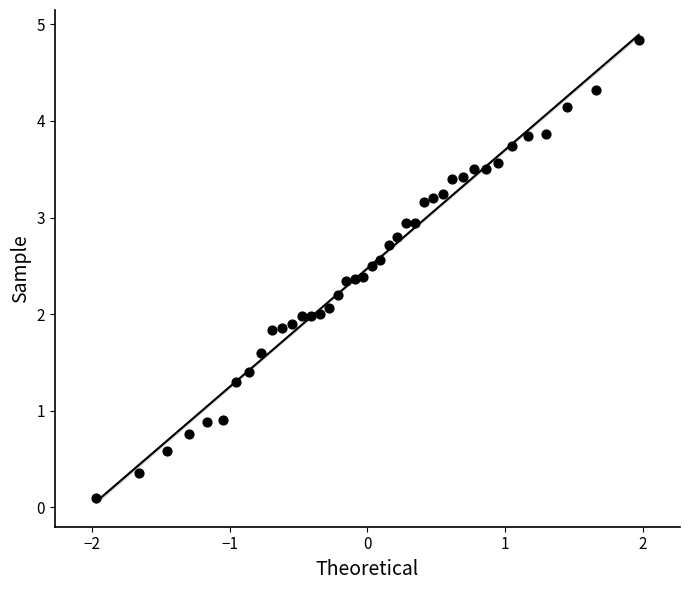

What is the range of Y values (max minus min)?

4.7